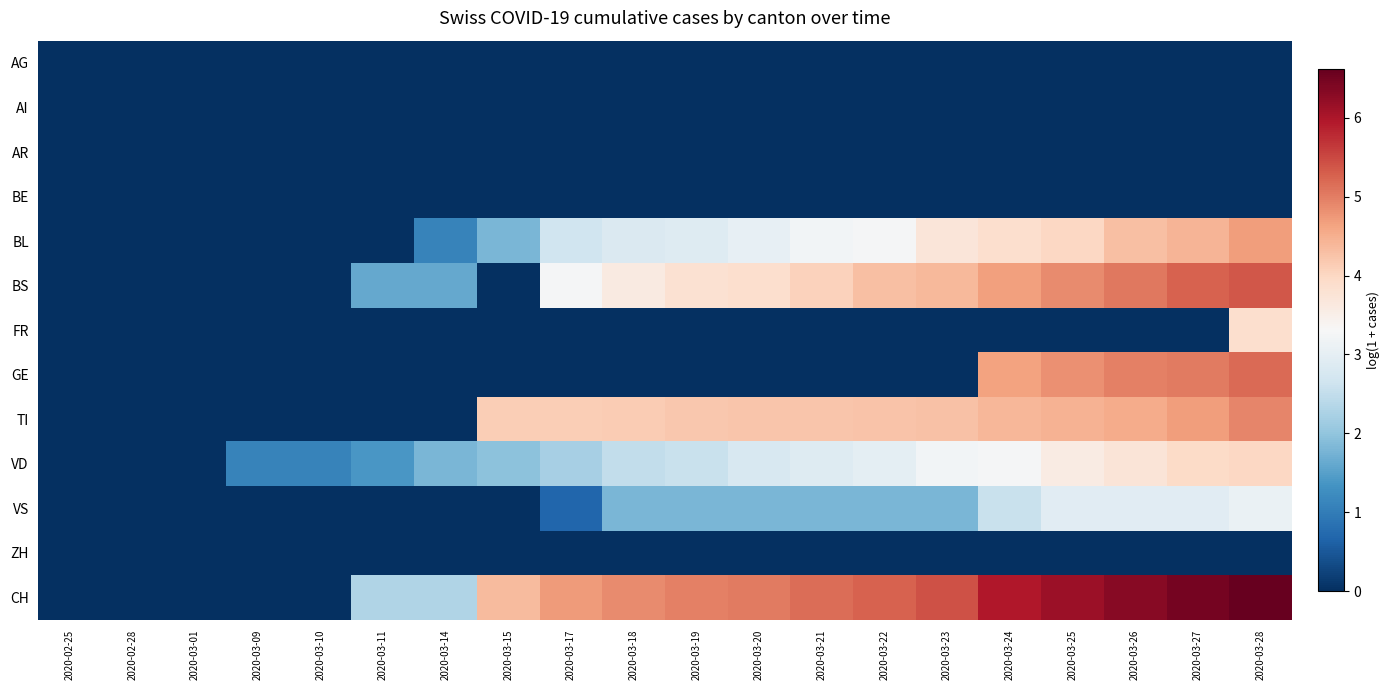

How many distinct data groups are displayed?

13